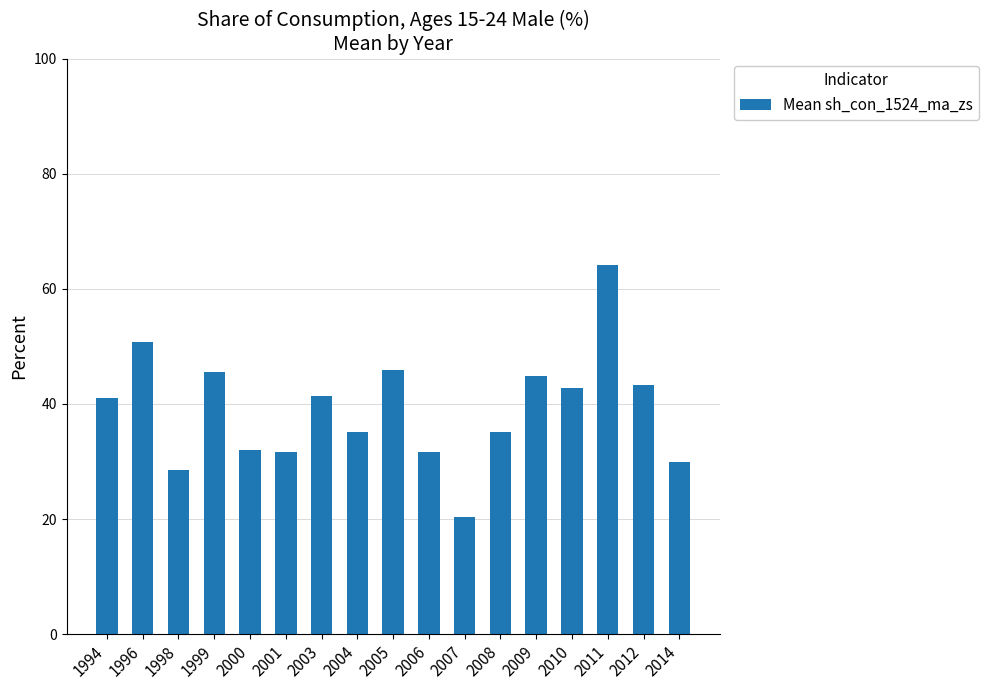

Count the number of values greater than 41.

9